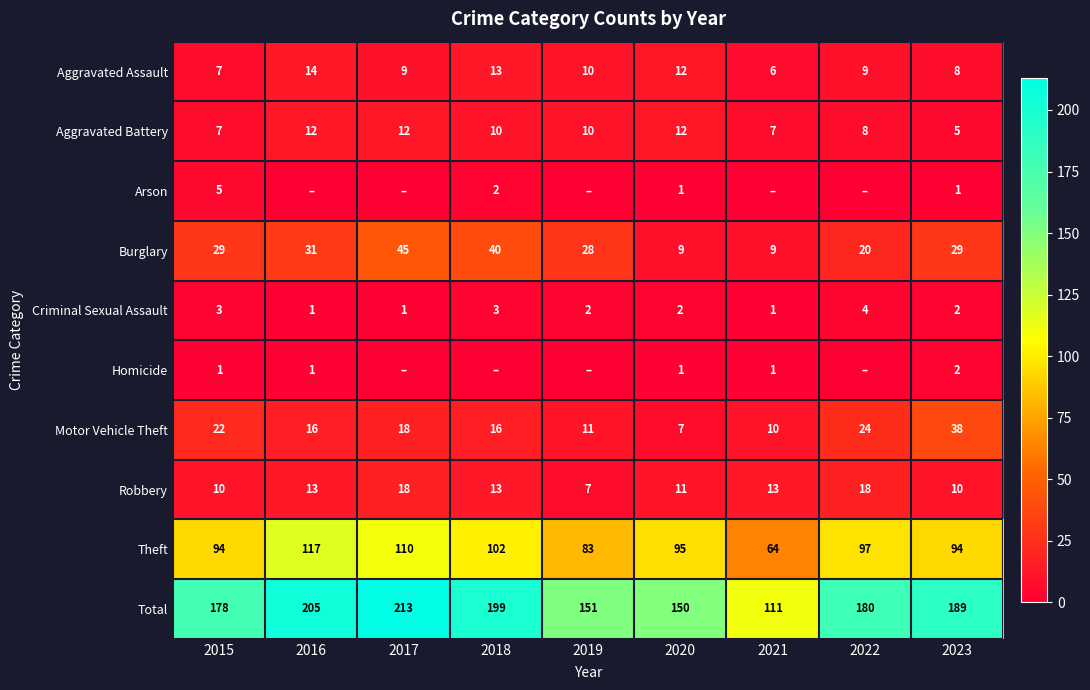

True or false: Motor Vehicle Theft has a value of 6 at 2016.

False